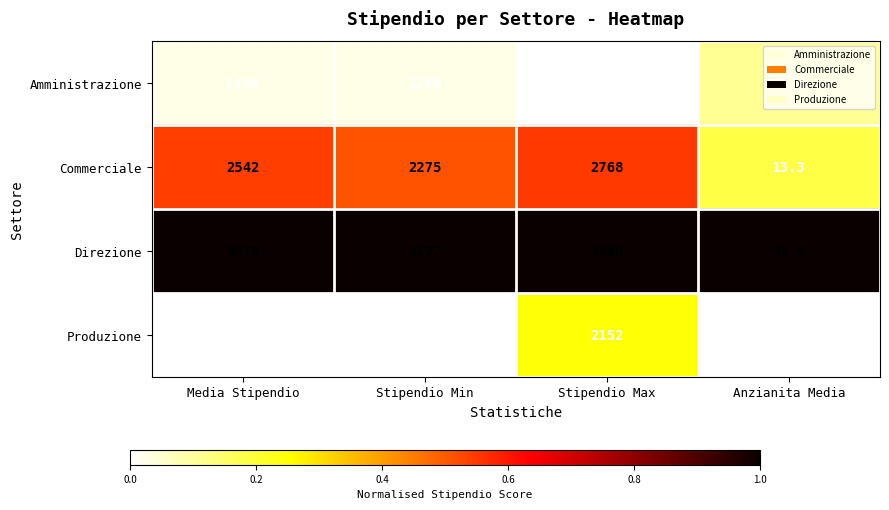

What is the difference between the maximum and minimum values in the Direzione series?

3646.5